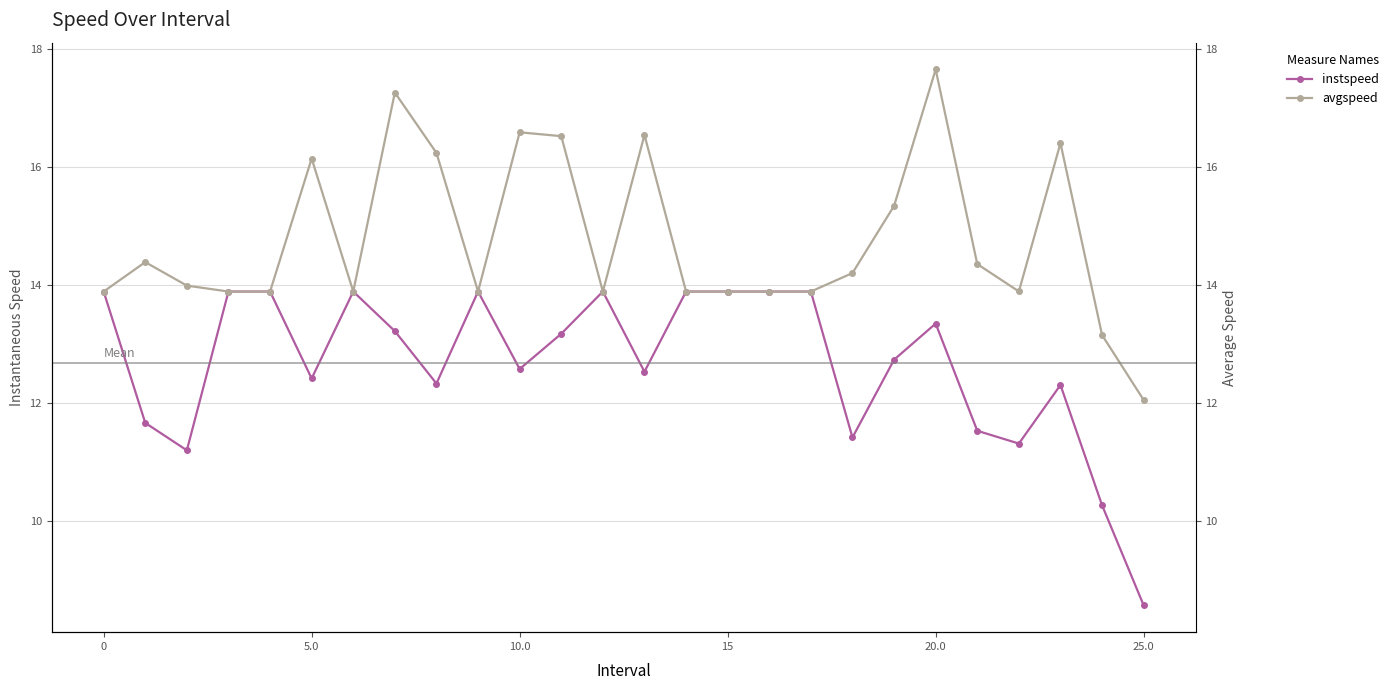

Is it true that avgspeed equals 23.1 at 20.0?

False